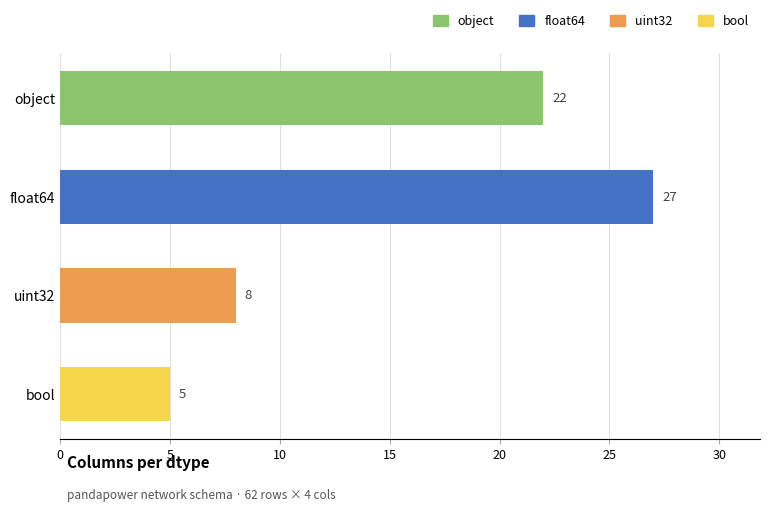

How many data points does each series have?

4